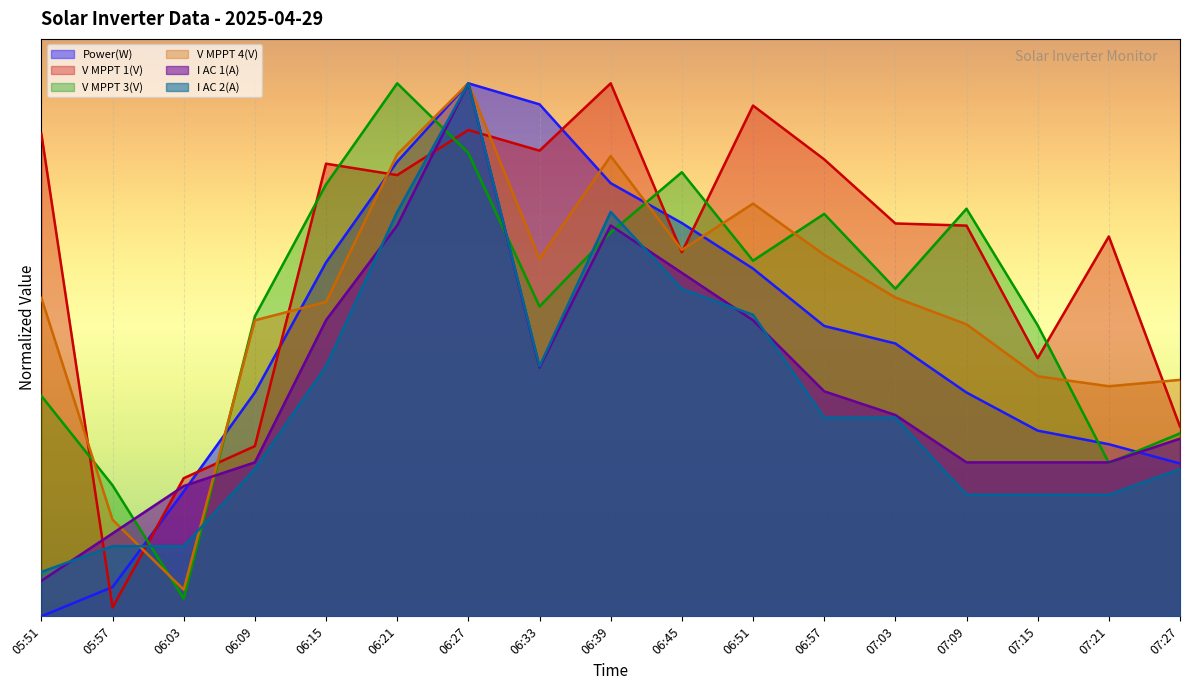

Which label corresponds to the smallest value in the chart?

05:51